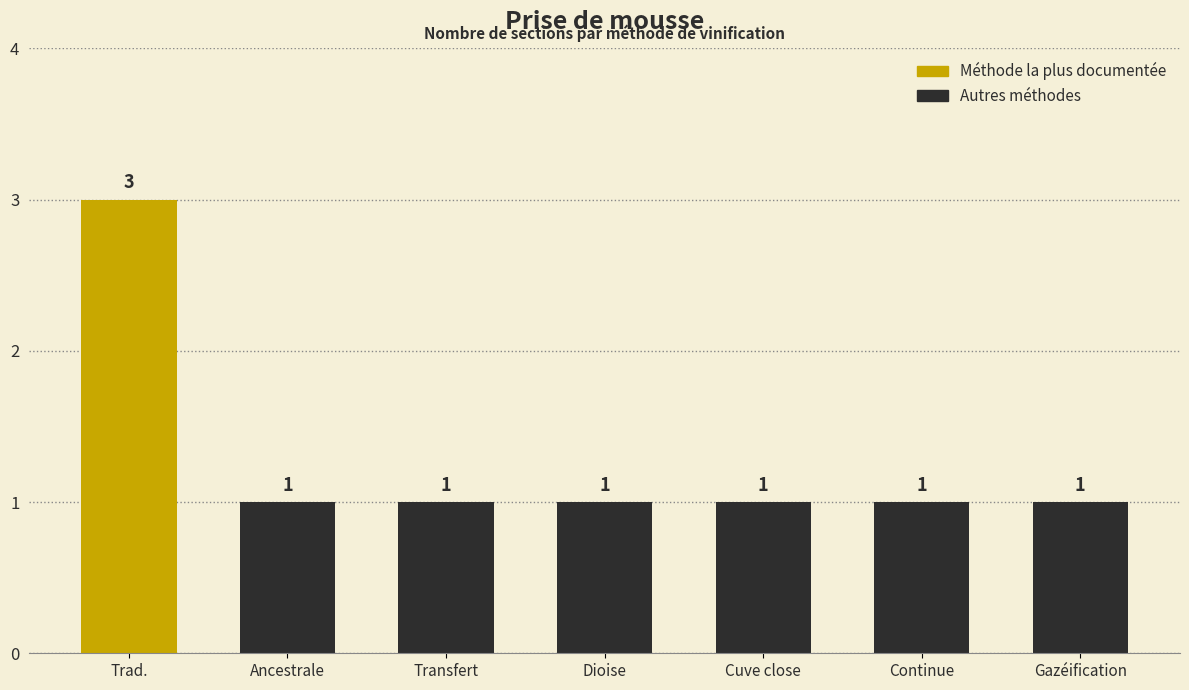

What is the difference between the maximum and second lowest values?

2